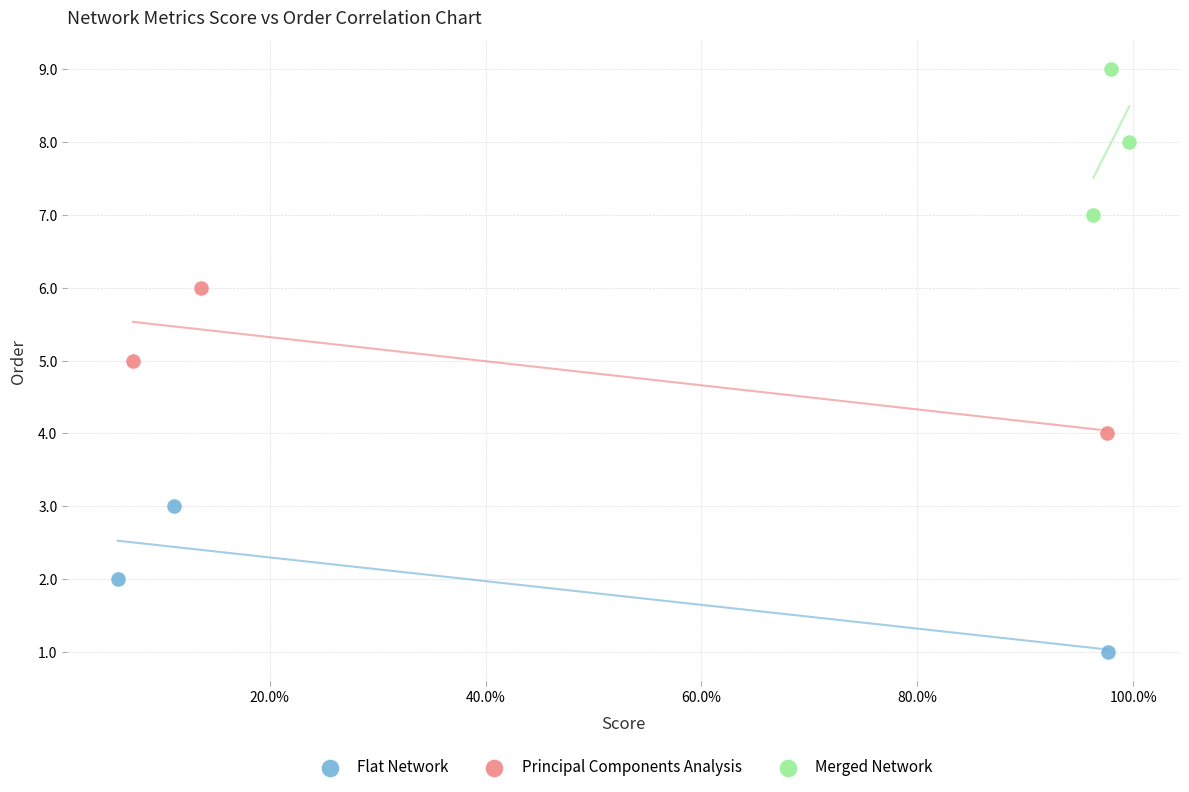

Which series contains the highest Y value?

Merged Network